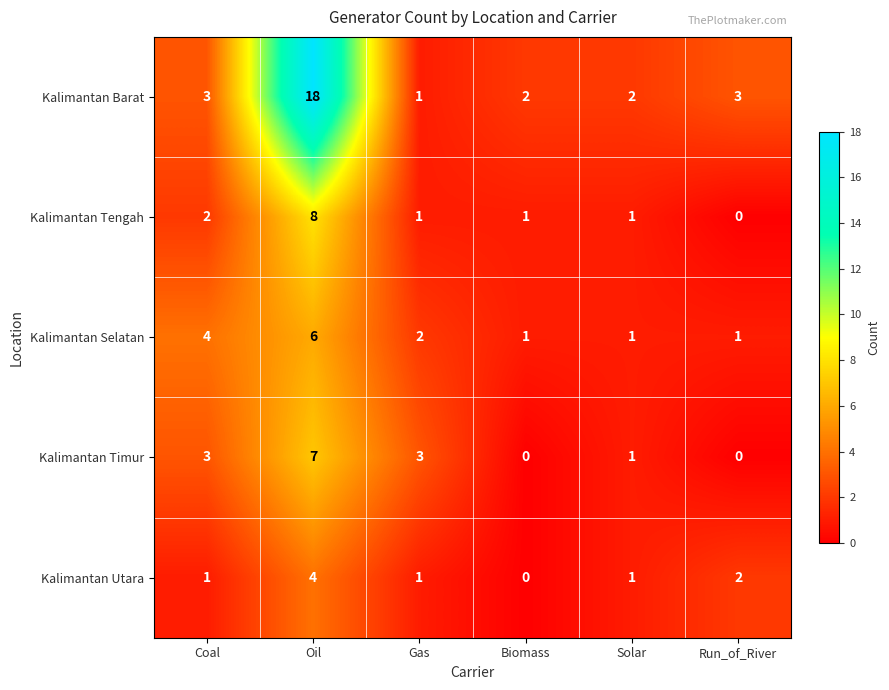

At which label does Kalimantan Tengah first exceed 1?

Coal